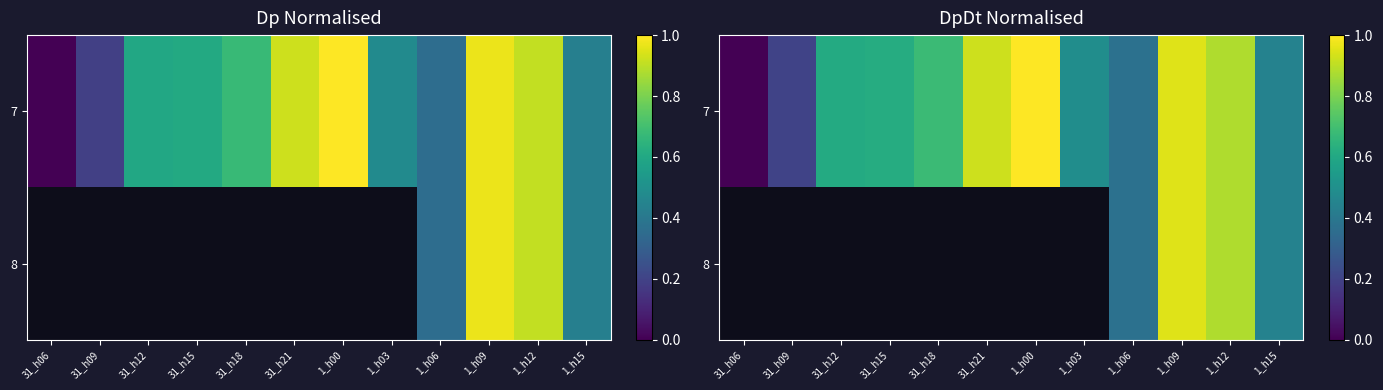

The 7 series shows 0.3 at 1_h00. True or false?

False